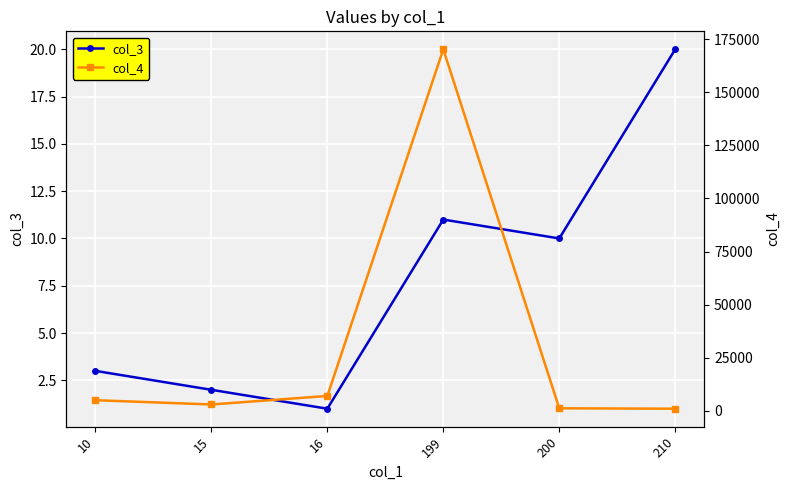

What is the difference between the col_4 values at 199 and 10?

165200